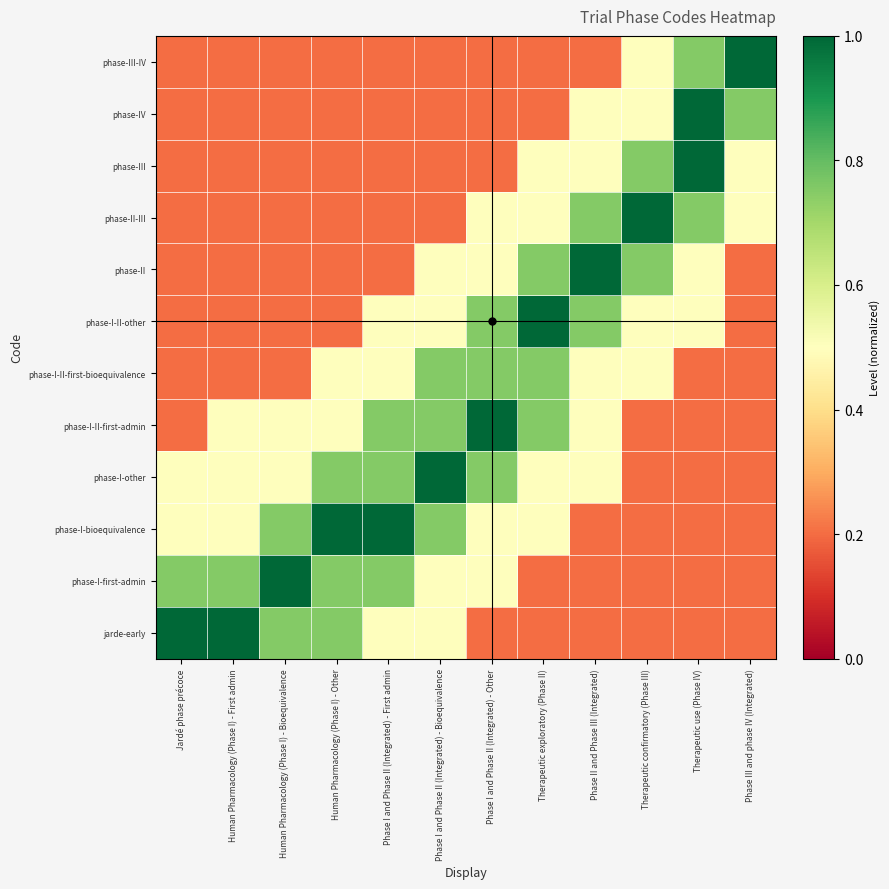

Between Human Pharmacology (Phase I) - Other and Therapeutic exploratory (Phase II), which is larger?

Human Pharmacology (Phase I) - Other